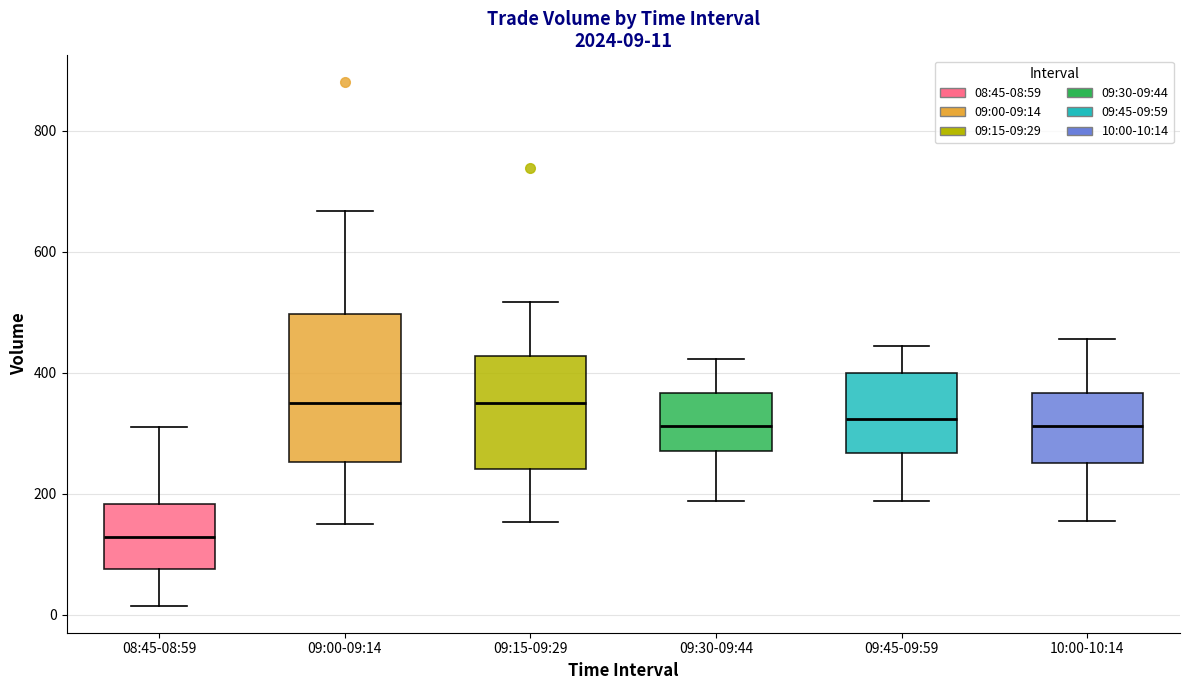

Which box's median line is the lowest?

08:45-08:59